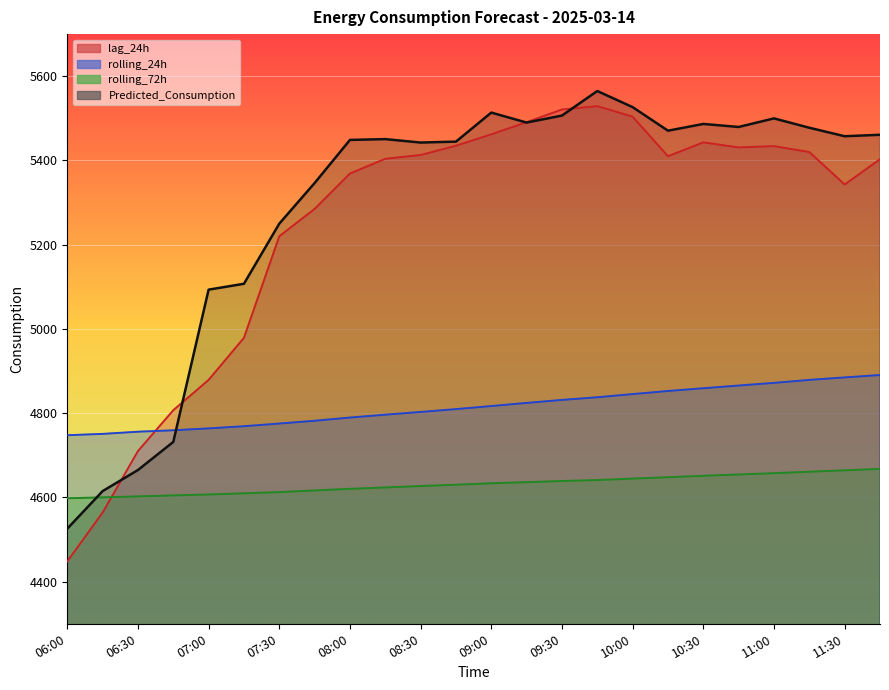

The value of rolling_72h at 08:00 is 7871.0. True or false?

False